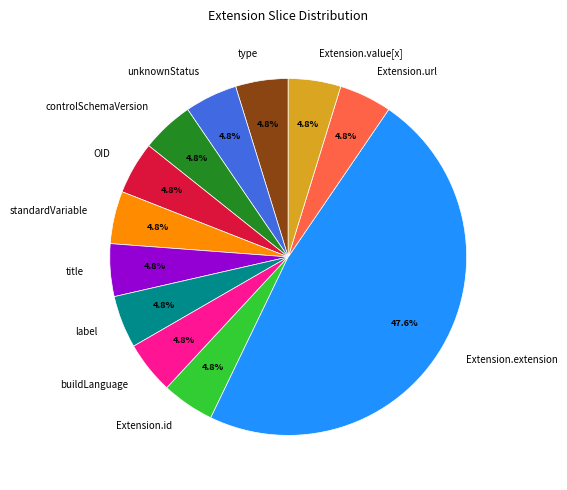

Does unknownStatus account for over 50% of the chart?

No